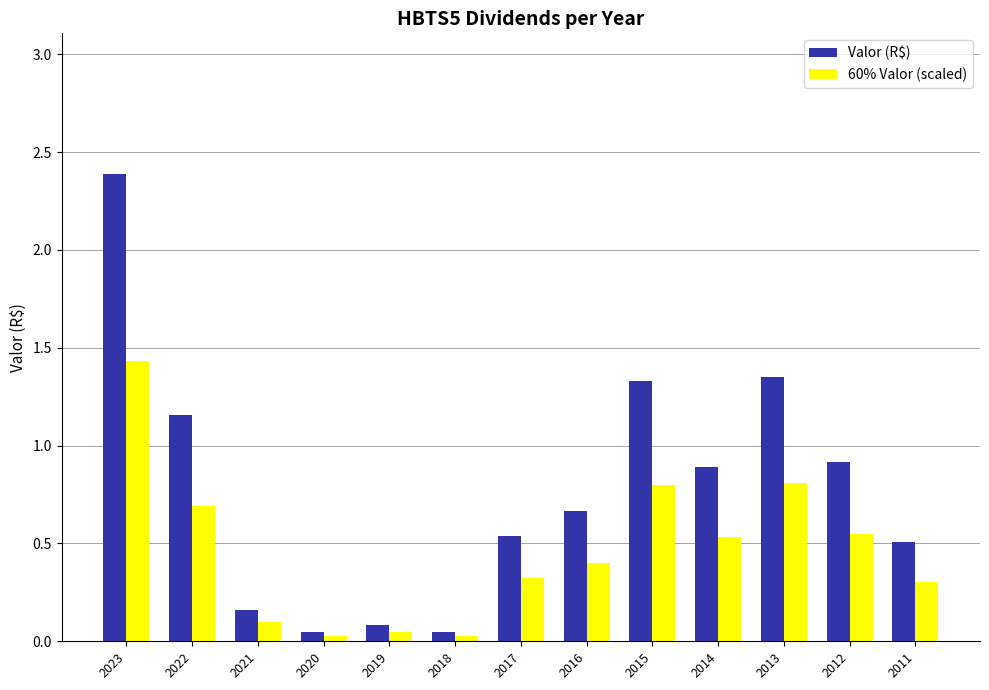

How many categories are shown in the chart?

13